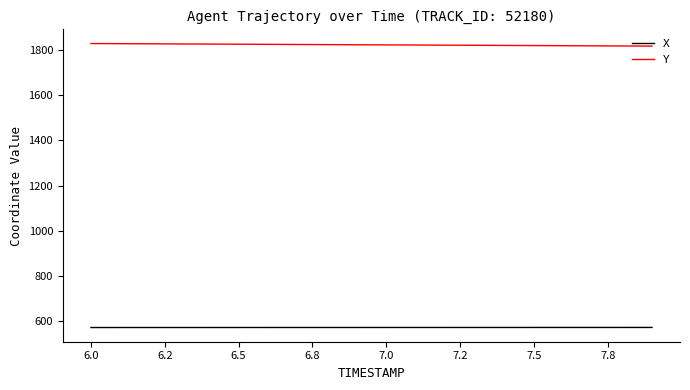

List the series in order of their overall mean, highest first.

Y, X